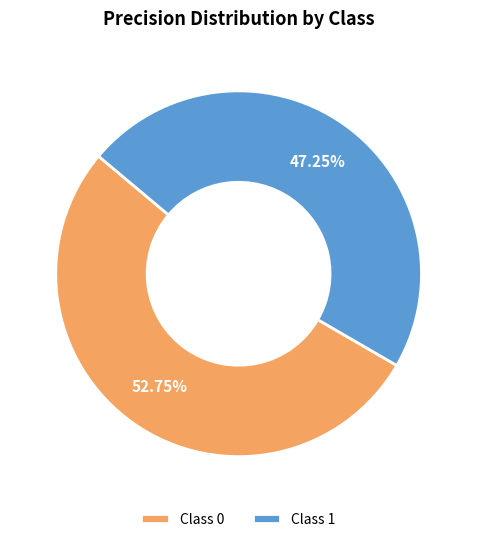

Which has a higher value, Class 0 or Class 1?

Class 0